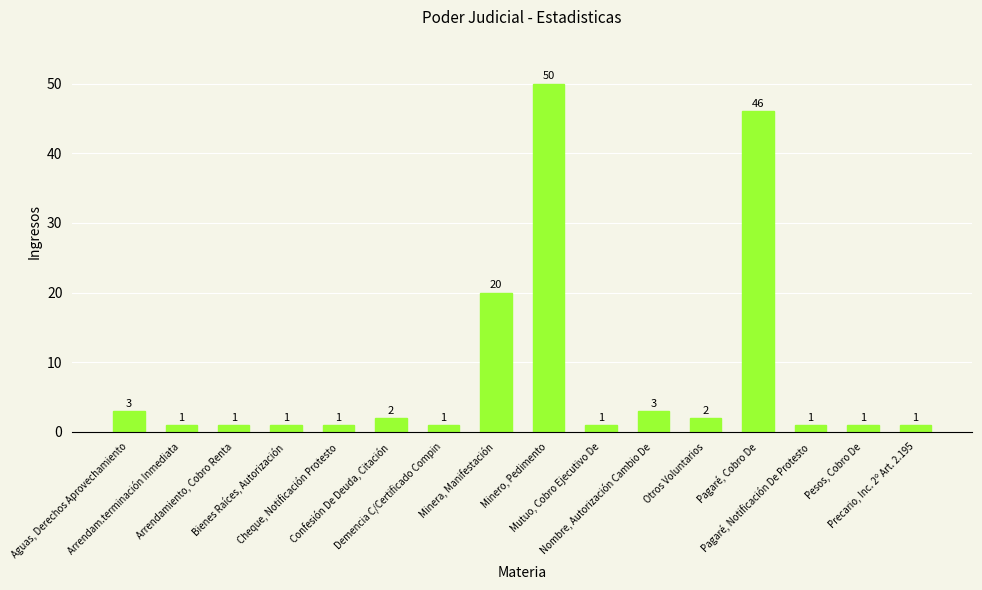

Which label corresponds to the largest value in the chart?

Minero, Pedimento